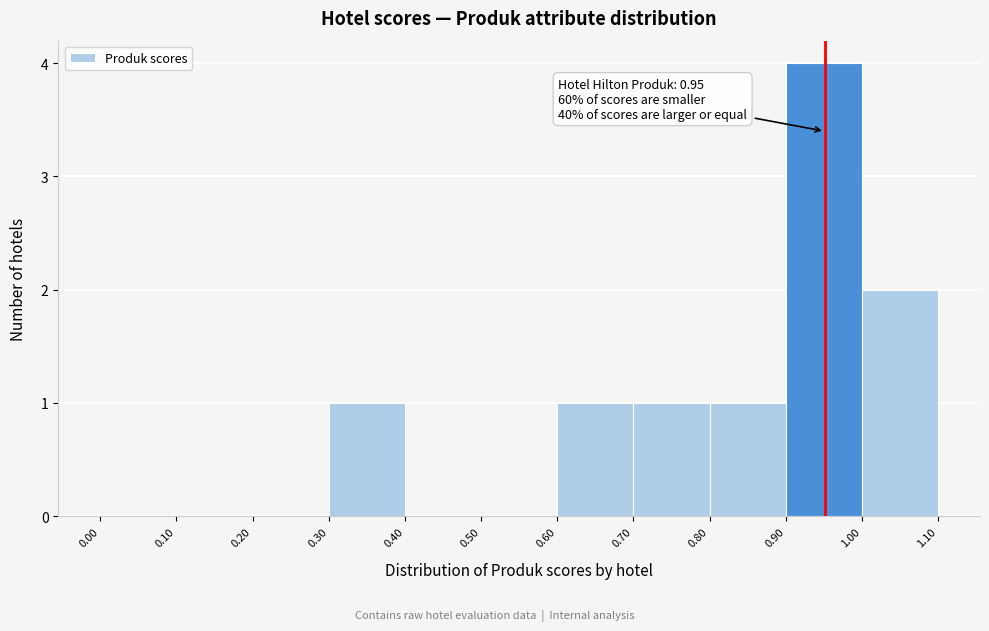

Which range on the x-axis has the tallest bar?

0.90 to 1.00